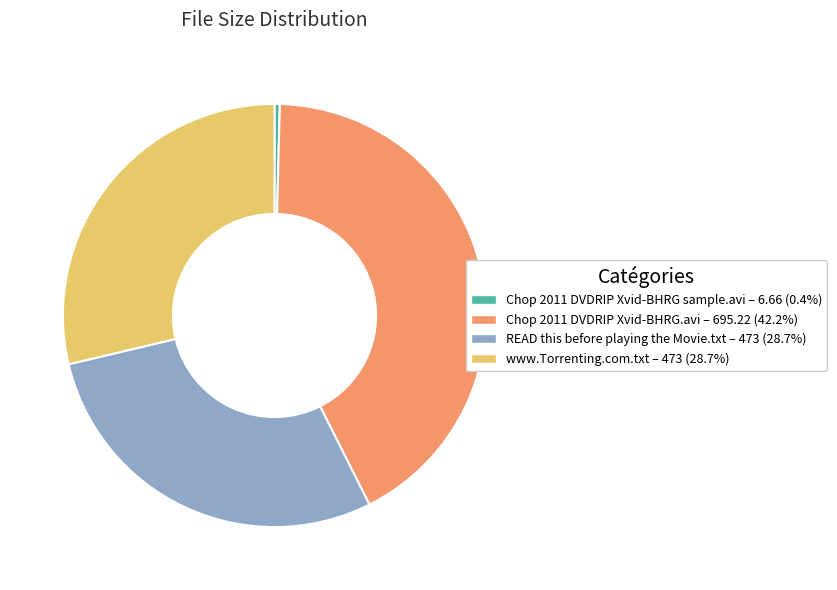

Do Chop 2011 DVDRIP Xvid-BHRG.avi and Chop 2011 DVDRIP Xvid-BHRG sample.avi together represent more than half of the pie?

No